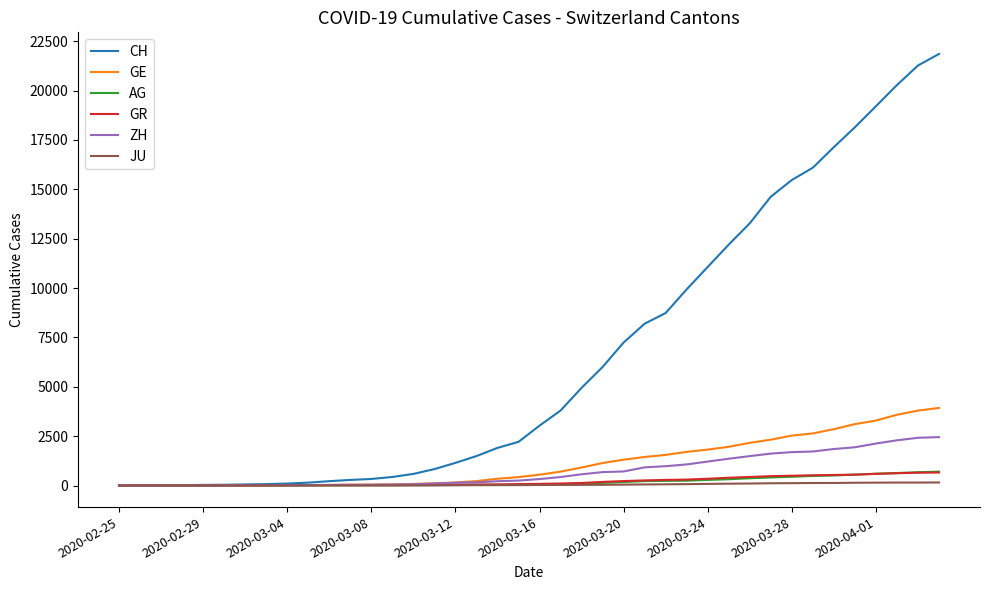

What is the greatest value displayed?

21855